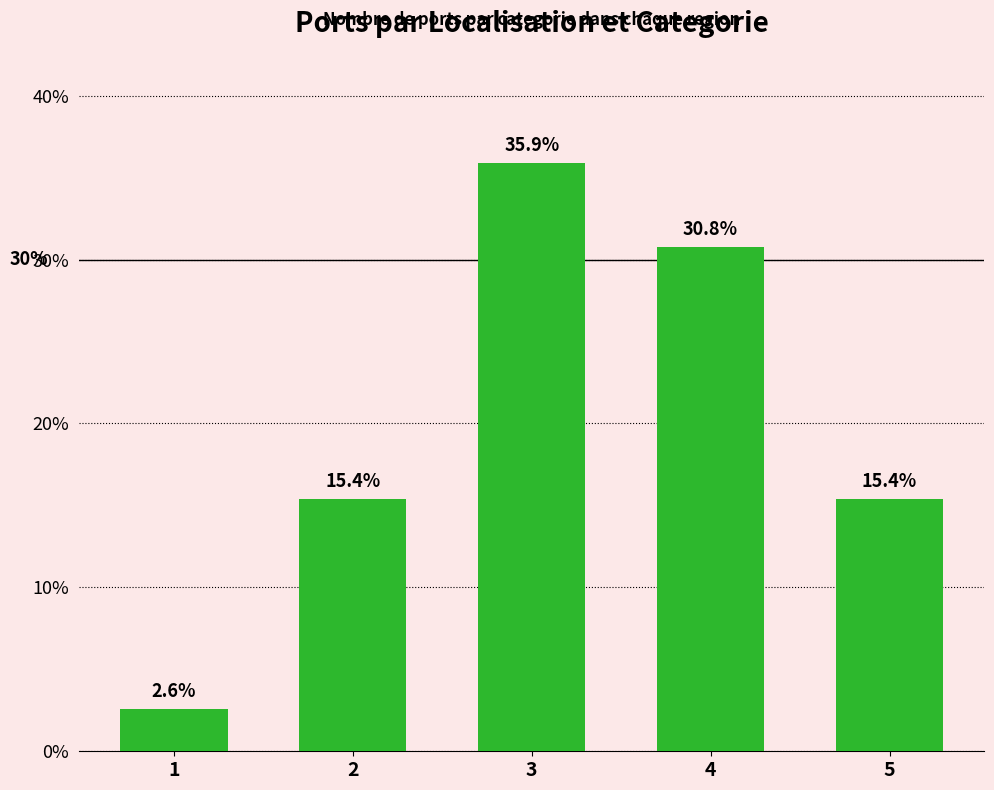

Reading left to right, extract all data points from this chart.

2.6	15.4	35.9	30.8	15.4